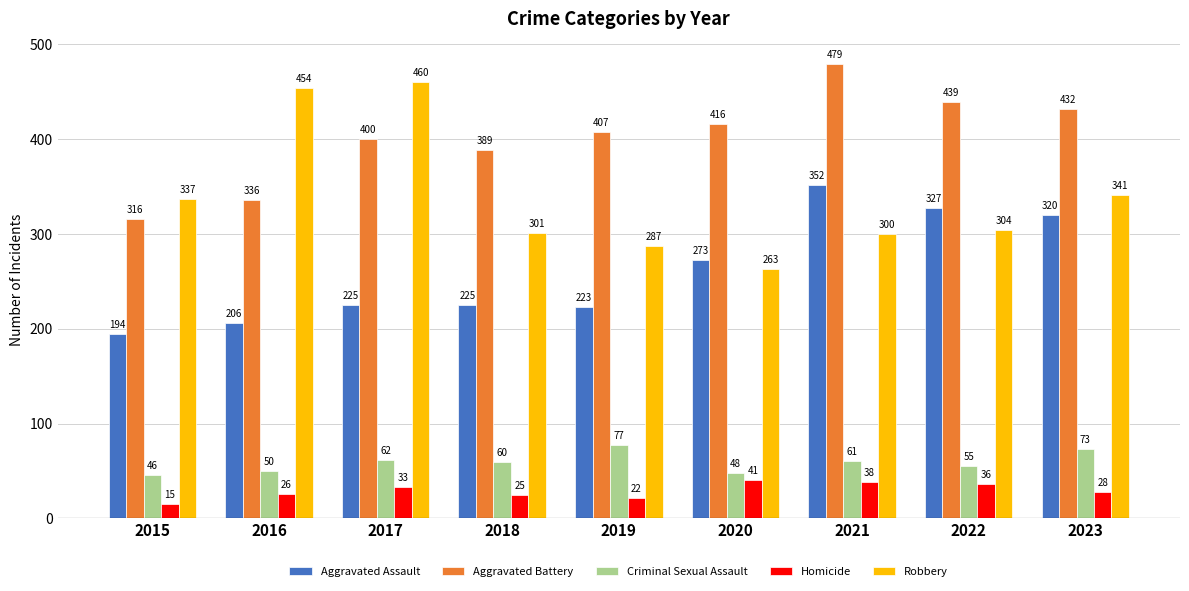

What is the sum of the Robbery values at 2017 and 2016?

914